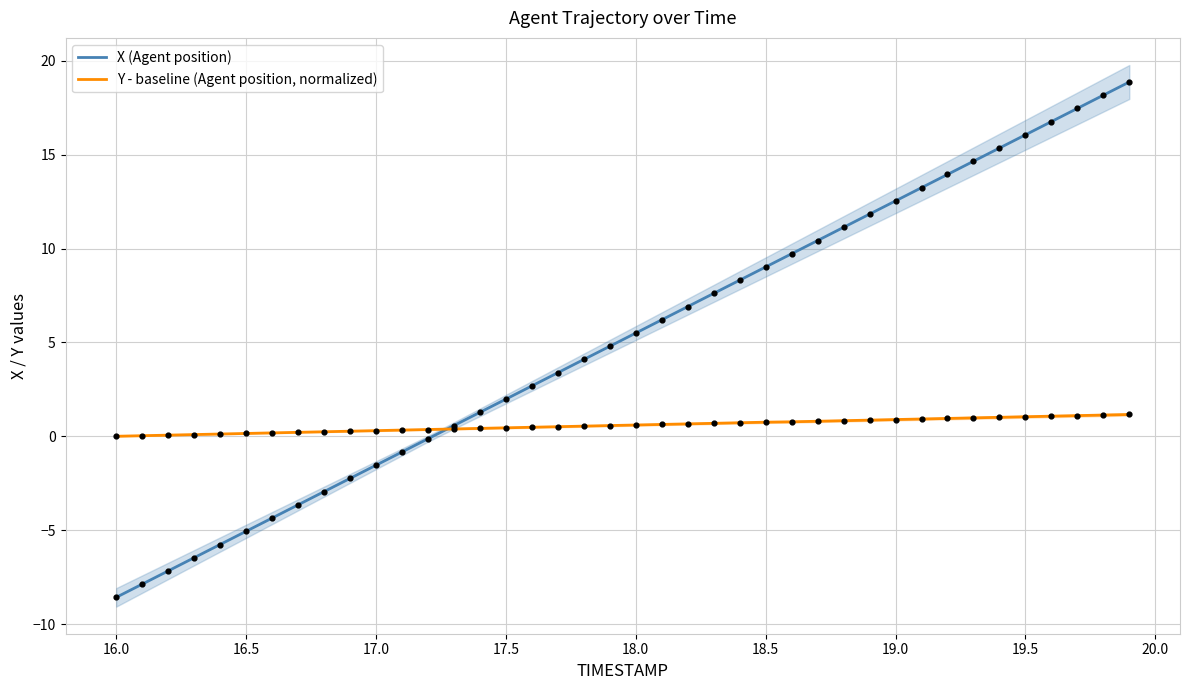

What is the highest value of the X (Agent position) series?

18.9